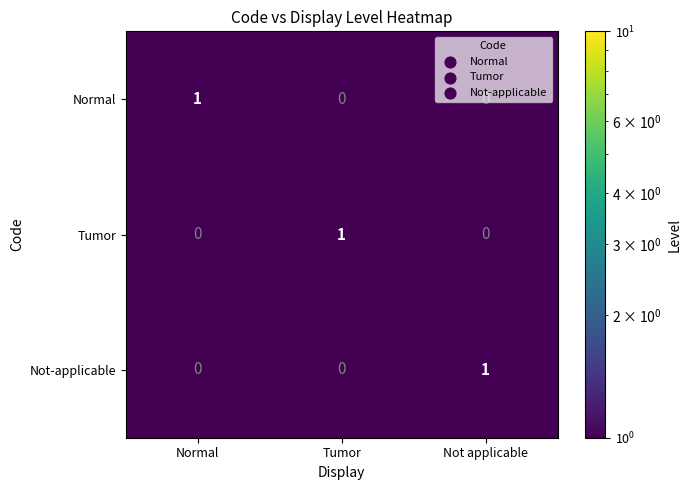

Which category has the highest value in the Not-applicable series?

Not applicable